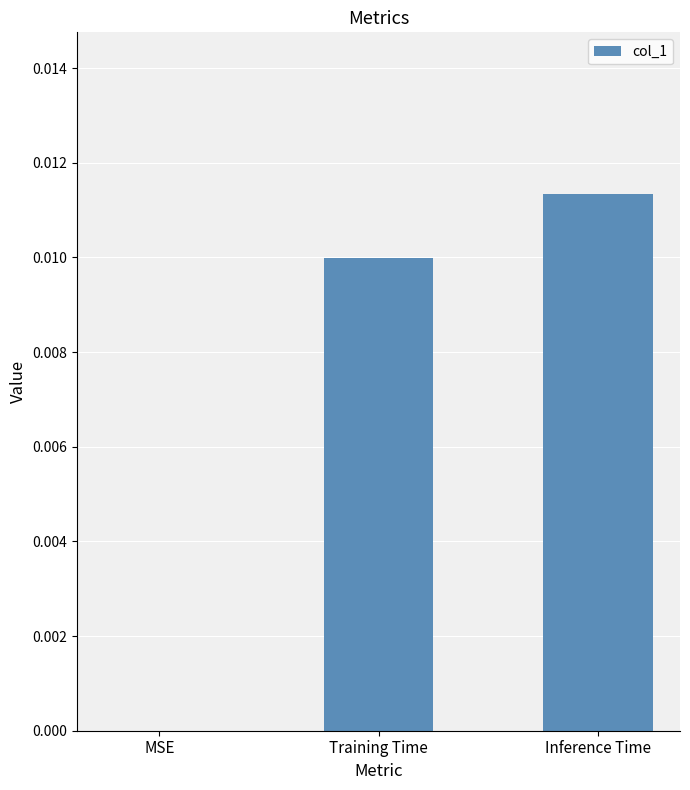

Is it true that the value at Training Time is 0.0?

True